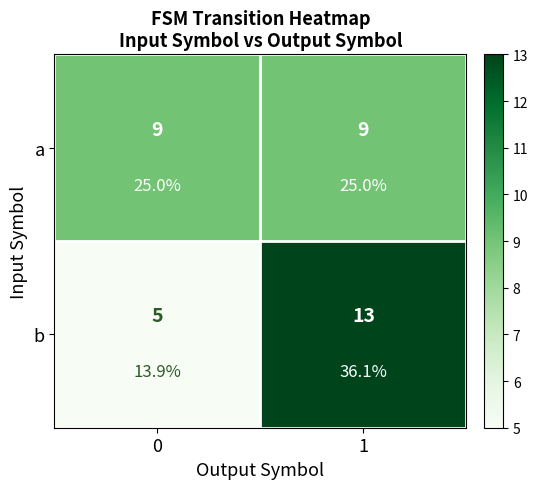

The value of b at 0 is 5. True or false?

True